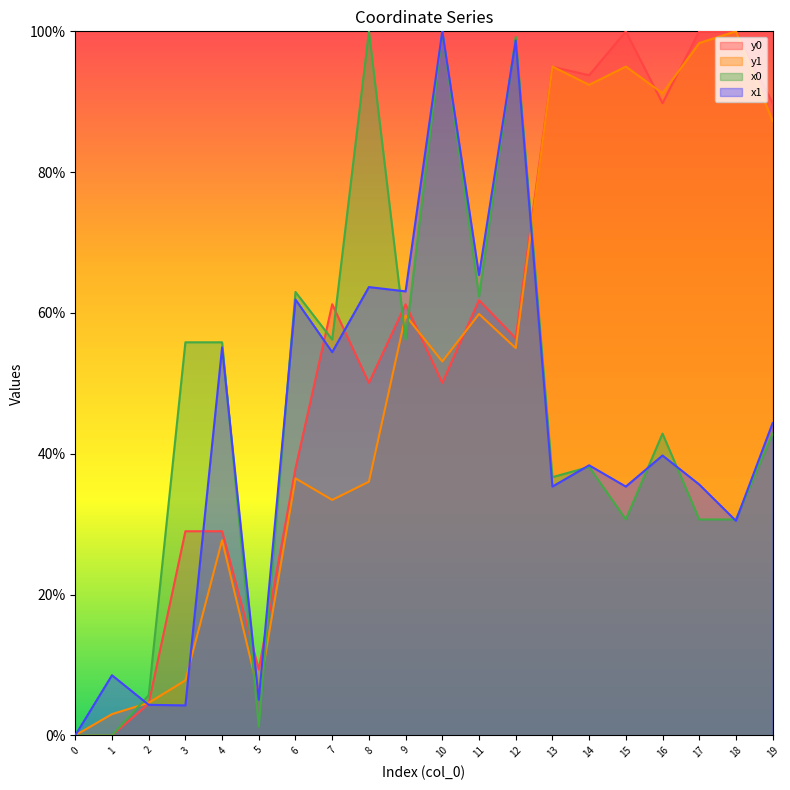

What is the difference between the second highest and second lowest values in the y1 series?

95.3